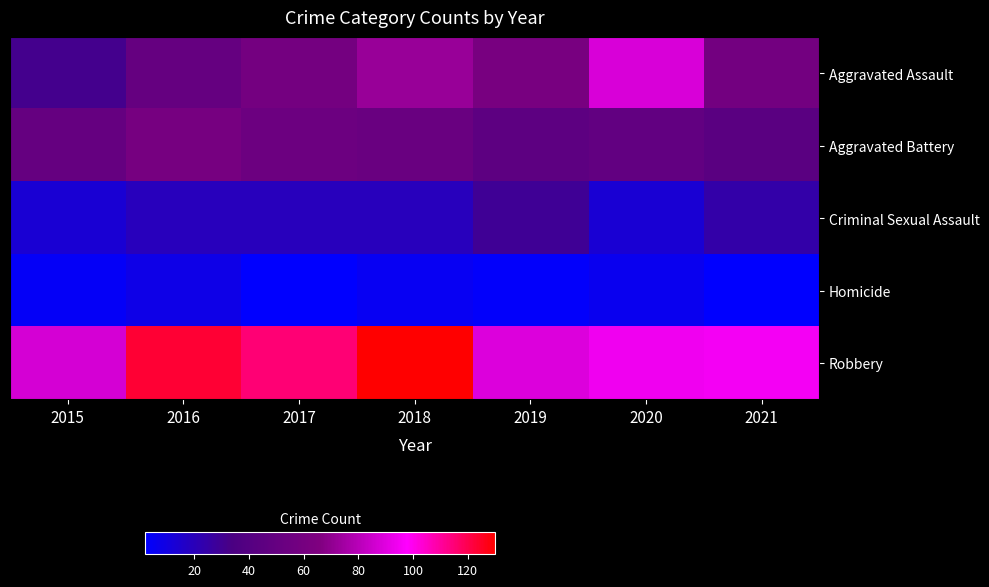

Which series has the largest range (max minus min)?

Aggravated Assault